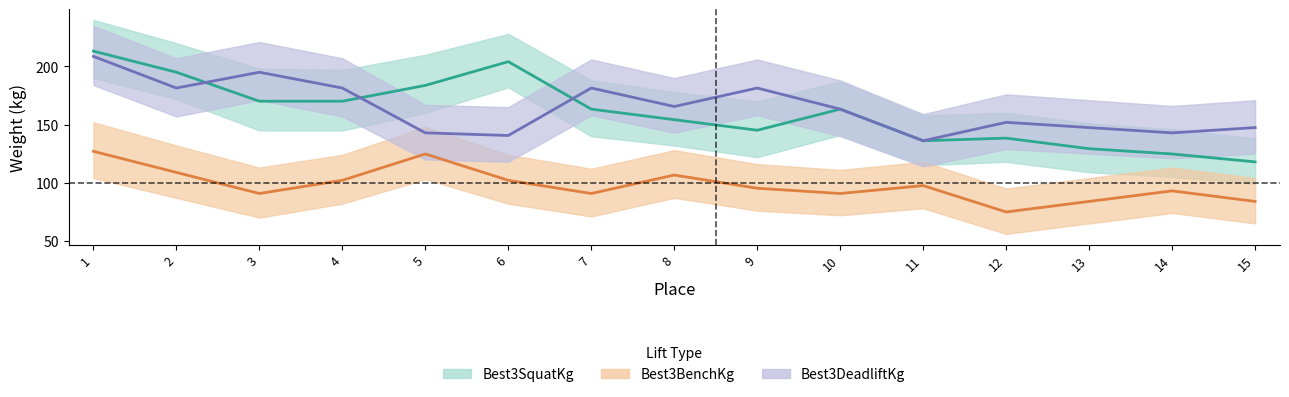

Rank the categories by Best3DeadliftKg value from lowest to highest.

11, 6, 5, 14, 13, 15, 12, 10, 8, 2, 4, 7, 9, 3, 1